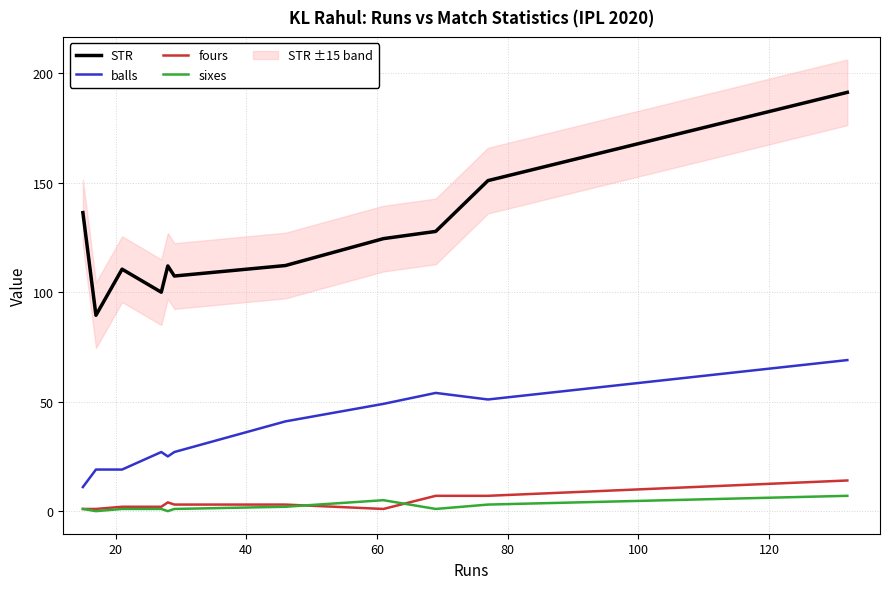

True or false: sixes and balls cross at least once.

False